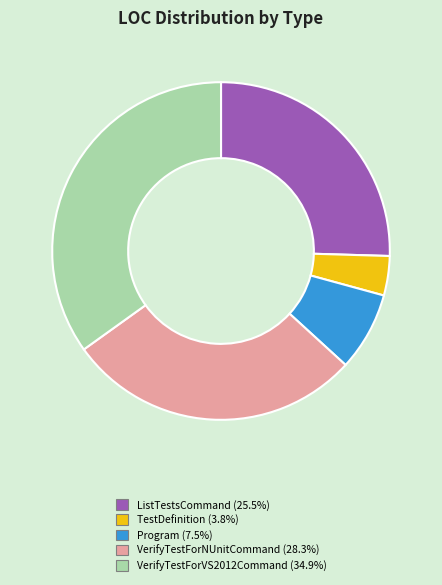

Is there a majority slice in this chart?

No